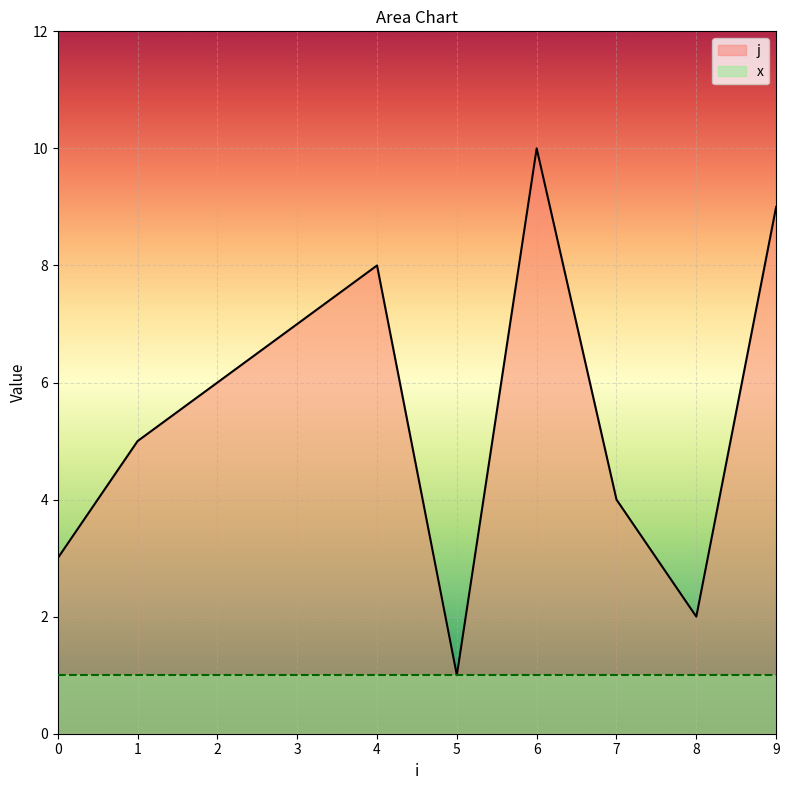

True or false: the data shows 2 at 8.

True